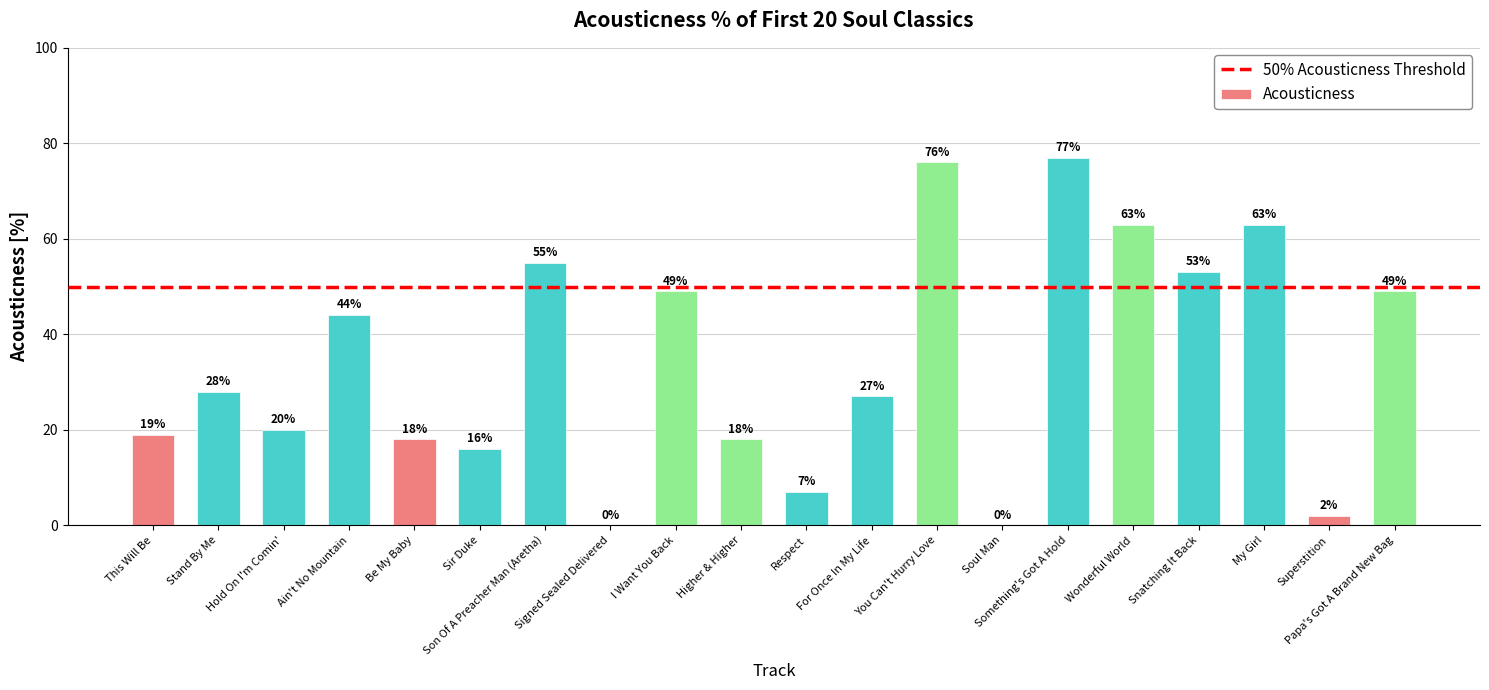

Between Papa's Got A Brand New Bag and Soul Man, which is larger?

Papa's Got A Brand New Bag